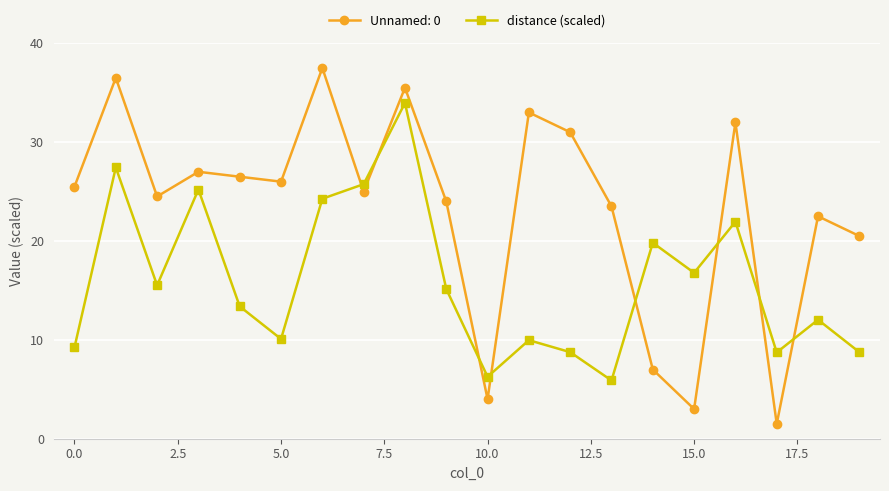

How many distinct data groups are displayed?

2